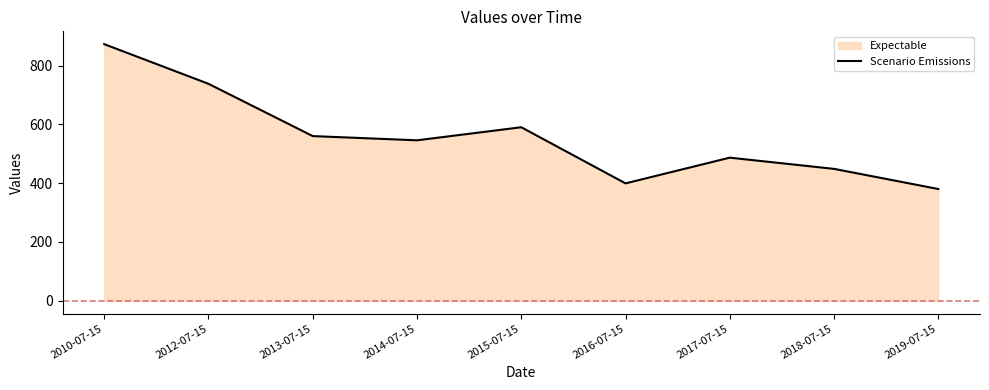

The value at 2010-07-15 is 873.1. True or false?

True